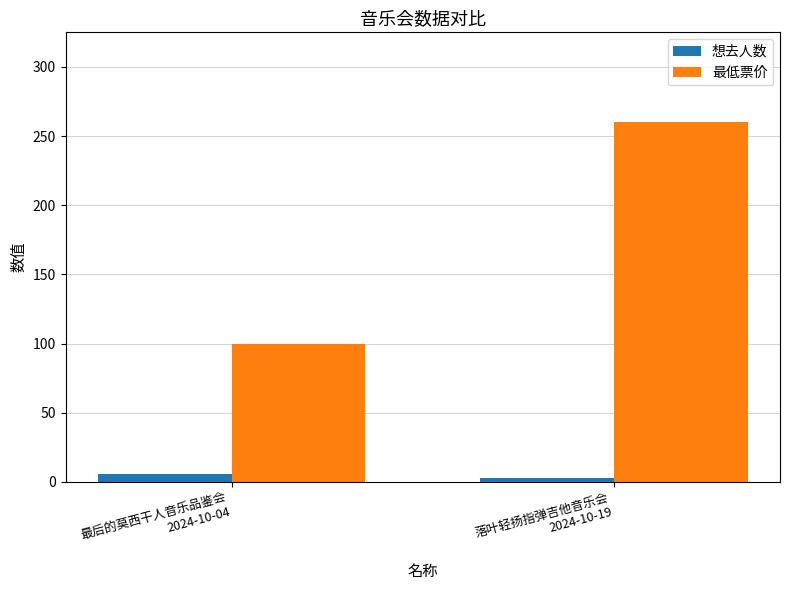

What is the lowest value of the 最低票价 series?

100